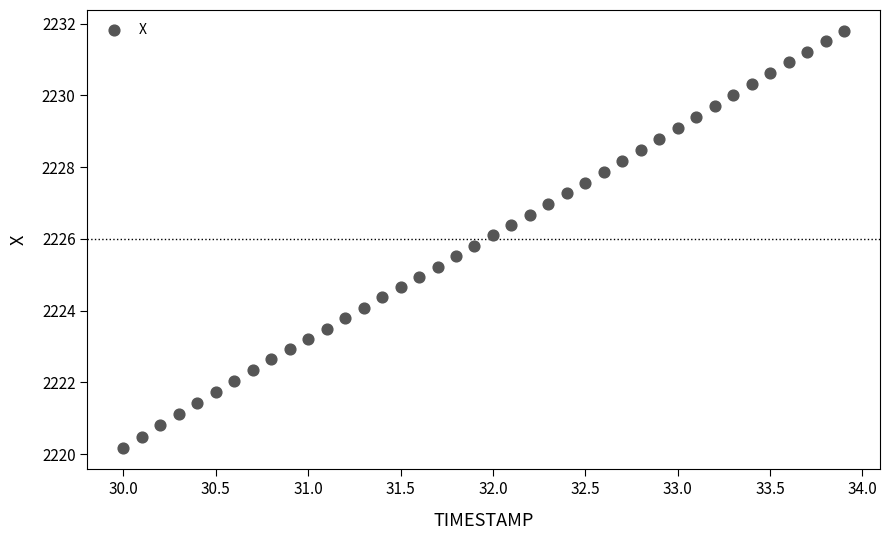

What is the range of Y values (max minus min)?

11.6